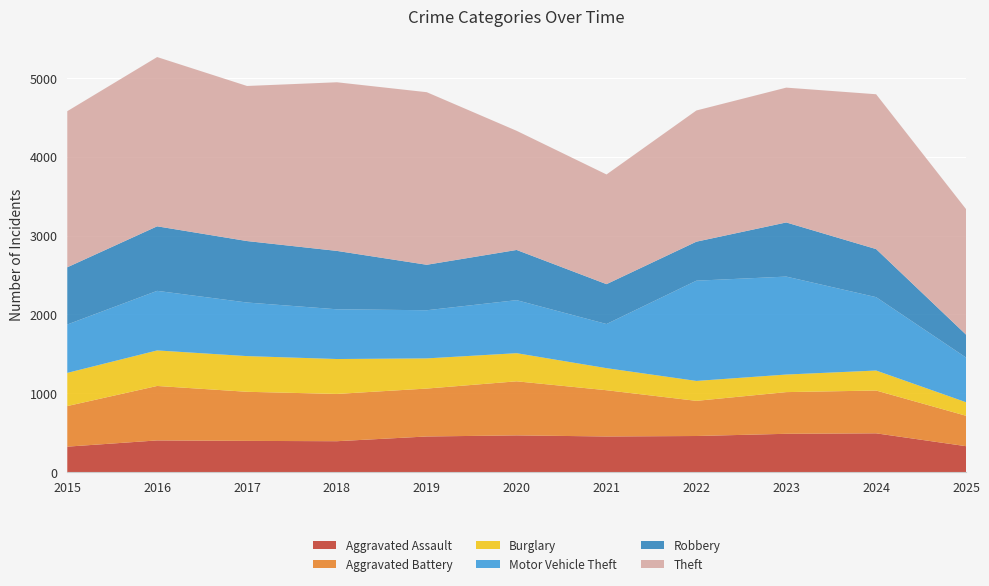

Reading left to right, list all the values displayed in this chart.

Aggravated Assault: 2015=323	2016=402	2017=396	2018=392	2019=452	2020=466	2021=452	2022=458	2023=486	2024=492	2025=329
Aggravated Battery: 2015=515	2016=691	2017=623	2018=600	2019=608	2020=686	2021=587	2022=446	2023=529	2024=543	2025=386
Burglary: 2015=421	2016=451	2017=453	2018=443	2019=383	2020=357	2021=280	2022=253	2023=223	2024=254	2025=172
Motor Vehicle Theft: 2015=614	2016=756	2017=680	2018=631	2019=611	2020=673	2021=560	2022=1272	2023=1243	2024=931	2025=567
Robbery: 2015=726	2016=819	2017=780	2018=741	2019=577	2020=637	2021=506	2022=495	2023=687	2024=610	2025=291
Theft: 2015=1981	2016=2148	2017=1968	2018=2140	2019=2190	2020=1512	2021=1392	2022=1665	2023=1711	2024=1965	2025=1593